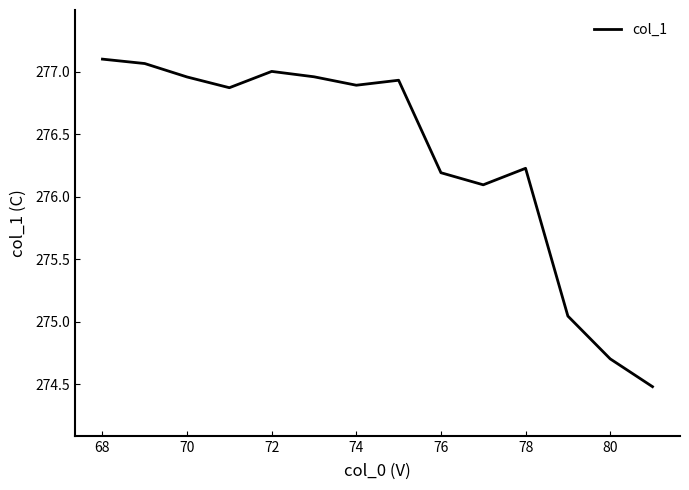

What is the difference between the maximum and minimum values?

2.6